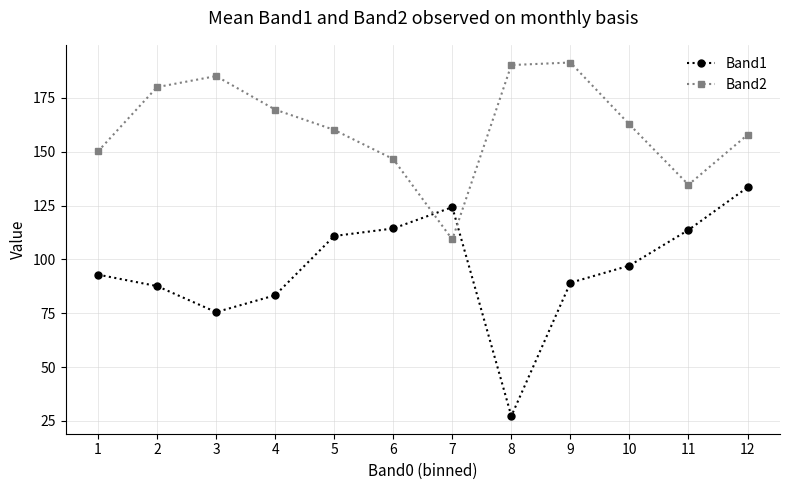

What value does the Band2 series have at 9?

191.4